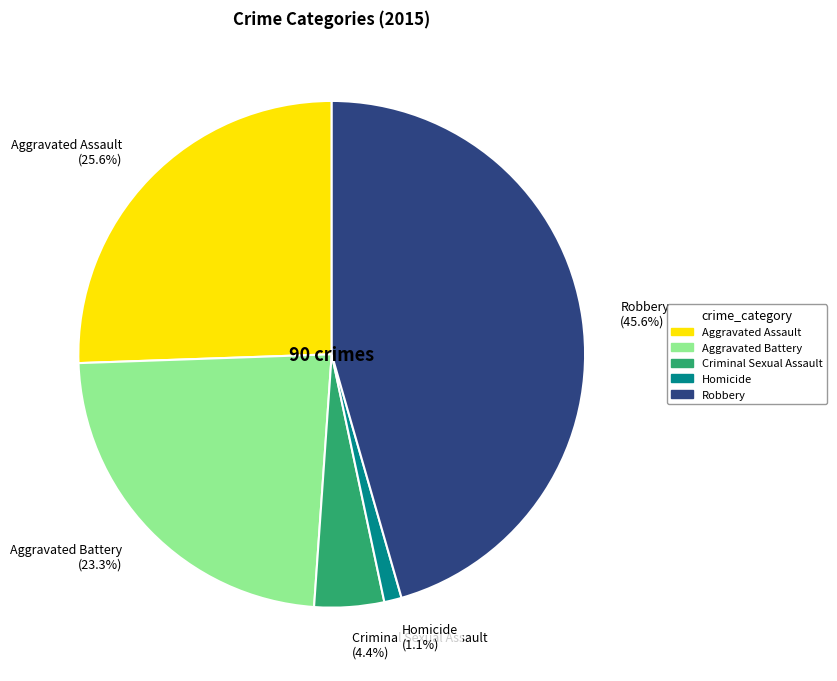

To the nearest percent, what is the average slice percentage?

20%